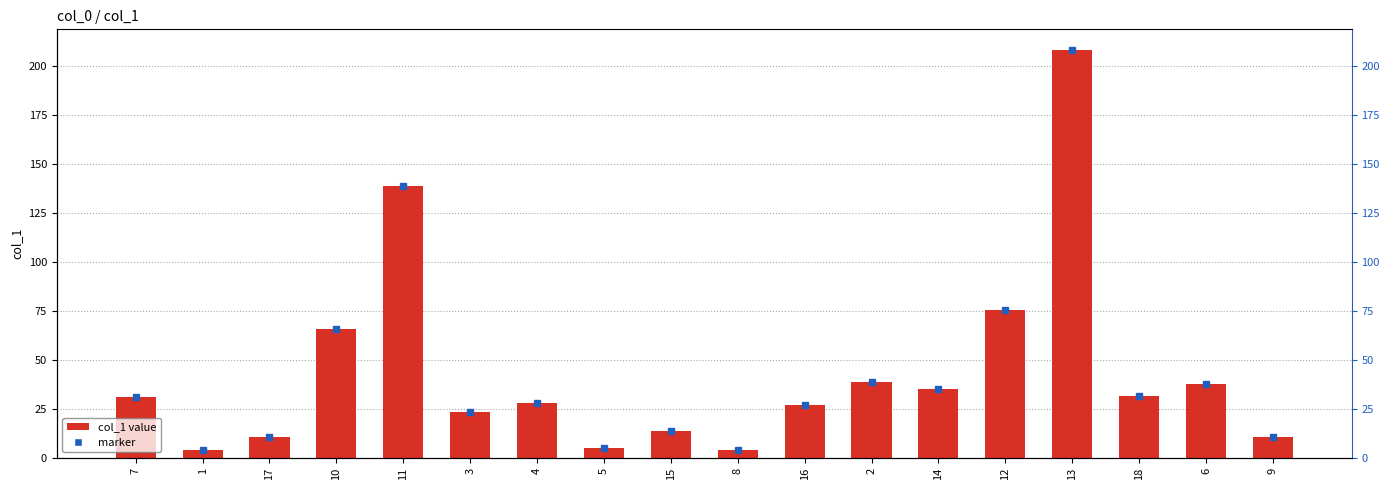

The chart shows a value of 90.9 at 10. True or false?

False